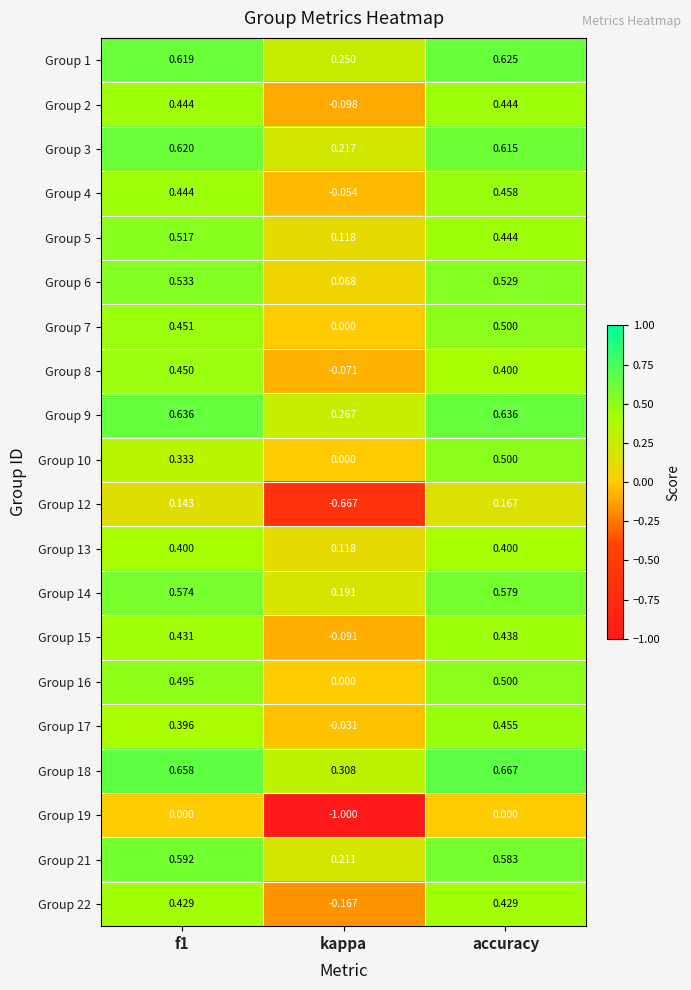

Is the value of Group 8 at kappa greater than the value of Group 6 at f1?

No